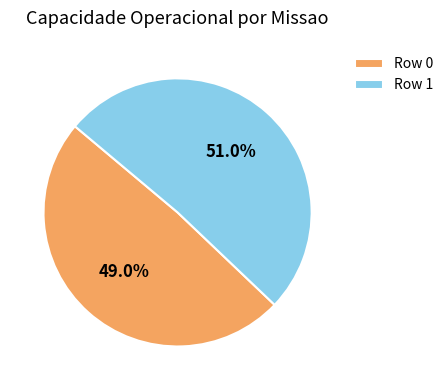

The Row 1 slice represents 44% of the pie. True or false?

False